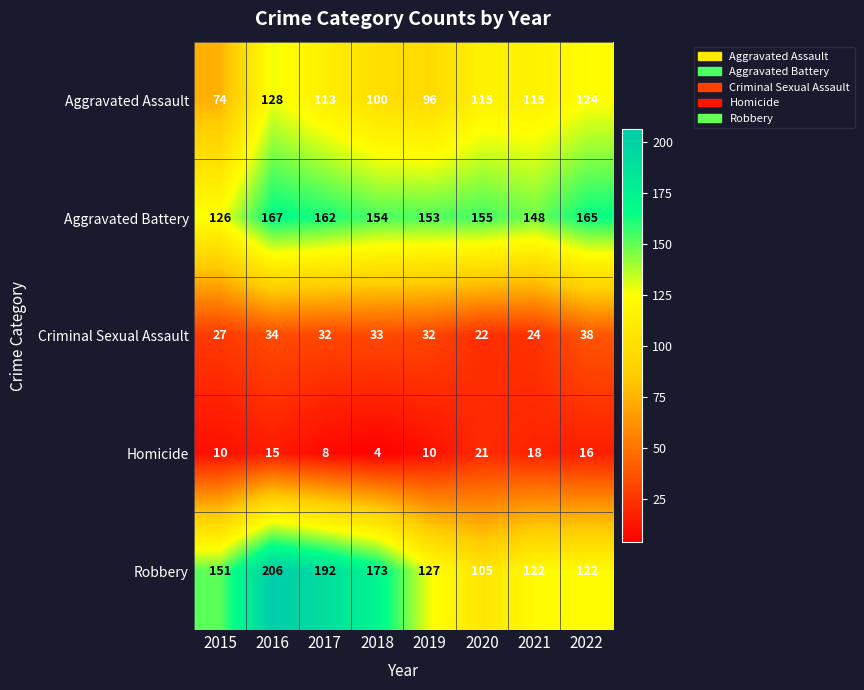

What is the total value across all series at 2021?

427